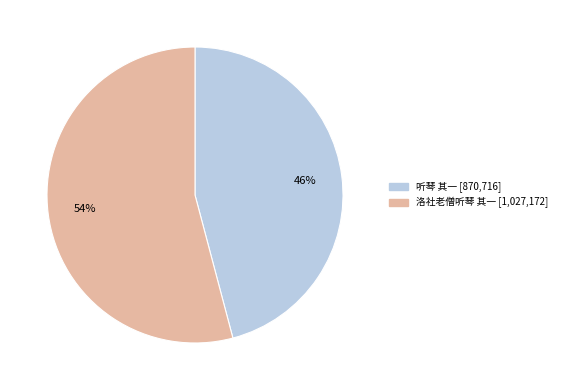

How many slices are in this pie chart?

2